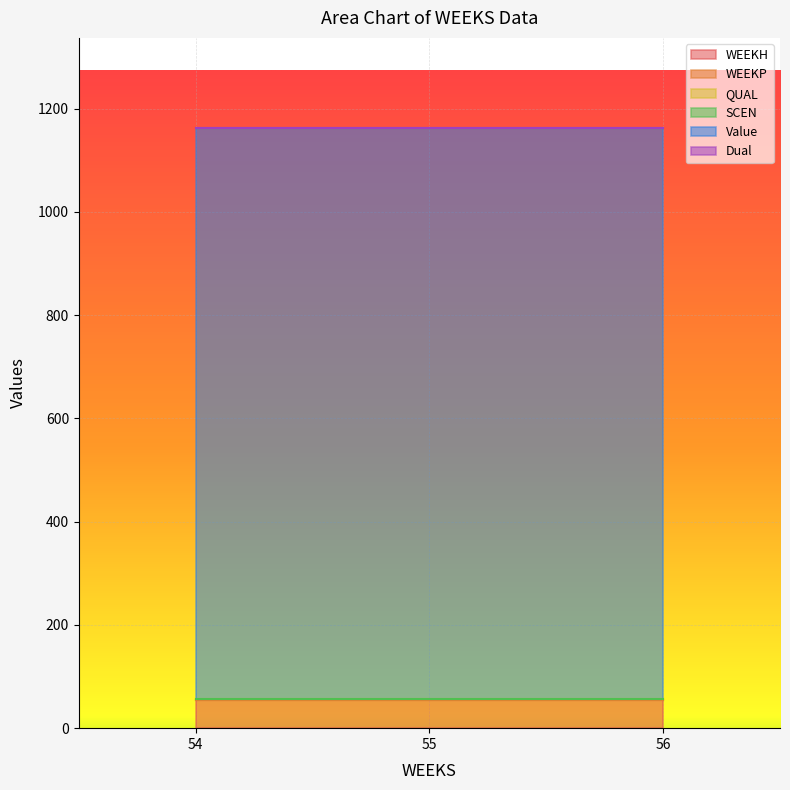

What is the sum of all WEEKH values?

162.0